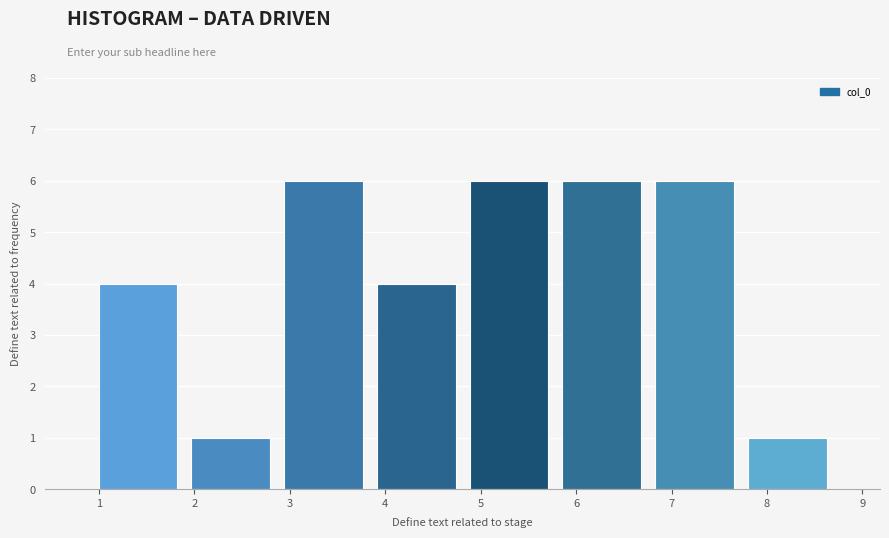

Reading left to right, list every bar in this chart as the range it spans on the x-axis followed by its height. Neither the bar edges nor the heights are printed on the chart, so give them approximately, as read against the axes.

0.9 to 1.9: 4
1.9 to 2.9: 1
2.9 to 3.8: 6
3.8 to 4.8: 4
4.8 to 5.8: 6
5.8 to 6.8: 6
6.8 to 7.7: 6
7.7 to 8.7: 1